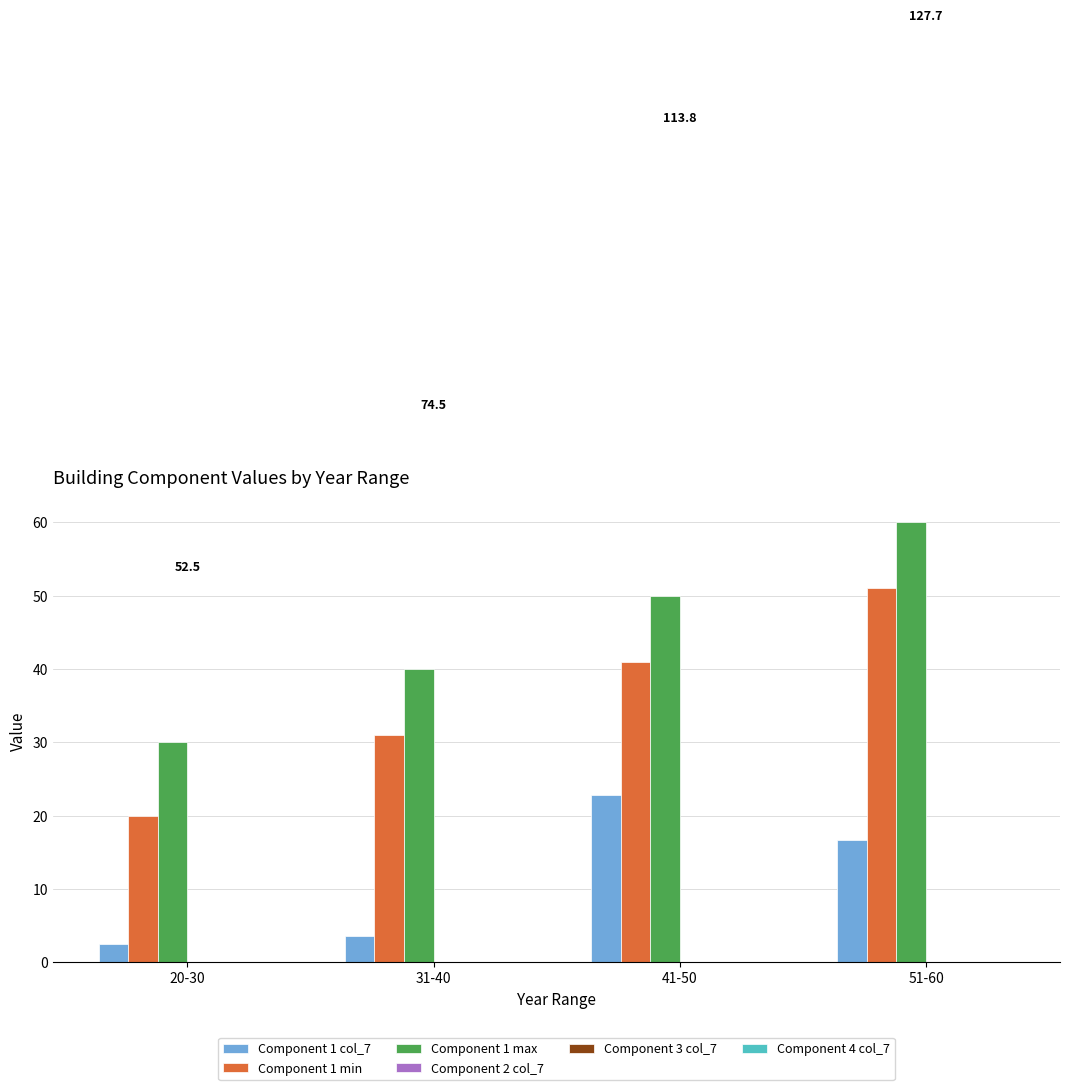

Which series has the widest spread of values?

Component 1 min